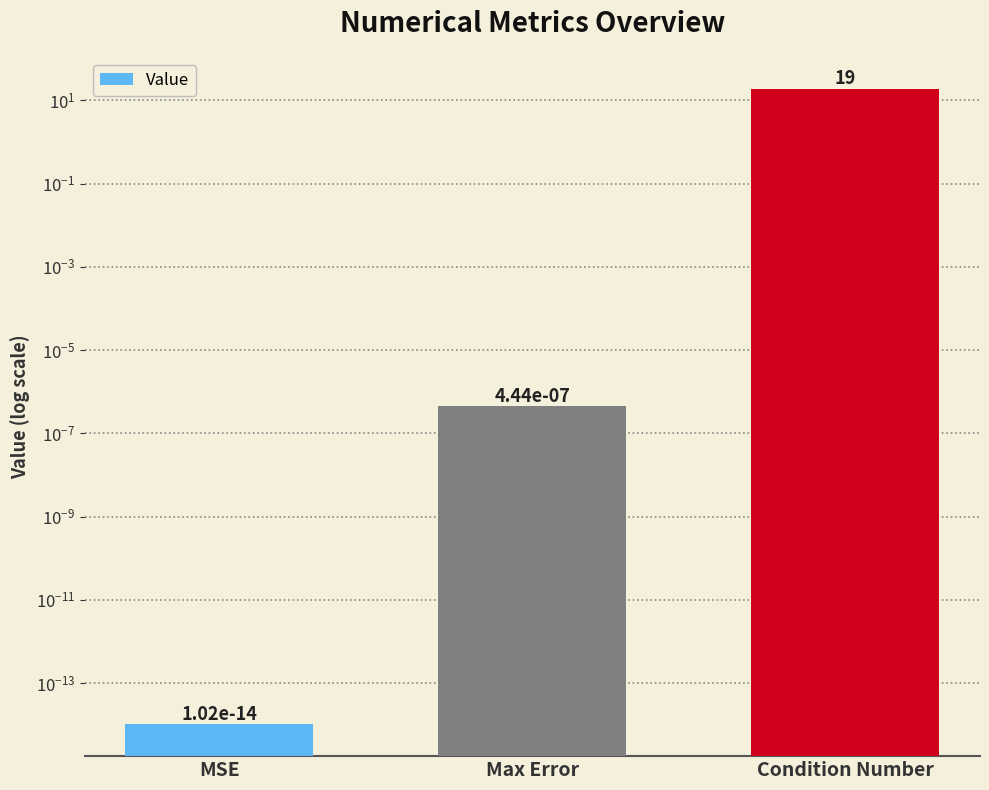

What is the average value?

6.3